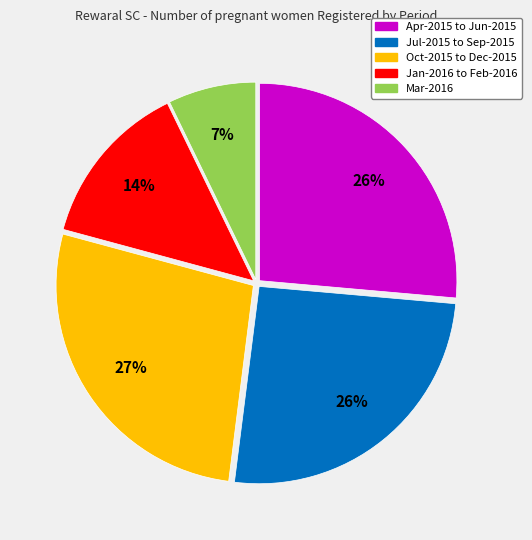

To the nearest percent, what is the average slice percentage?

20%